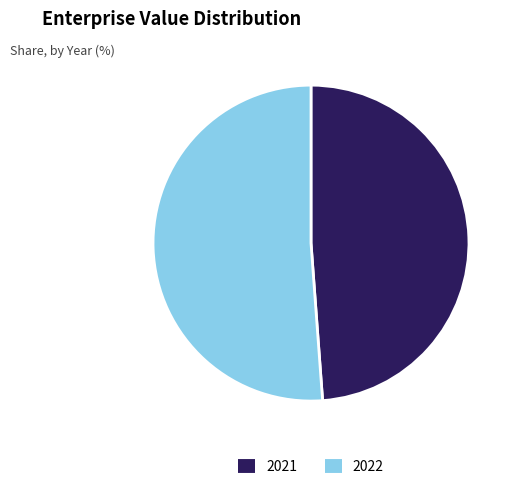

Which category has the biggest portion of the pie?

2022